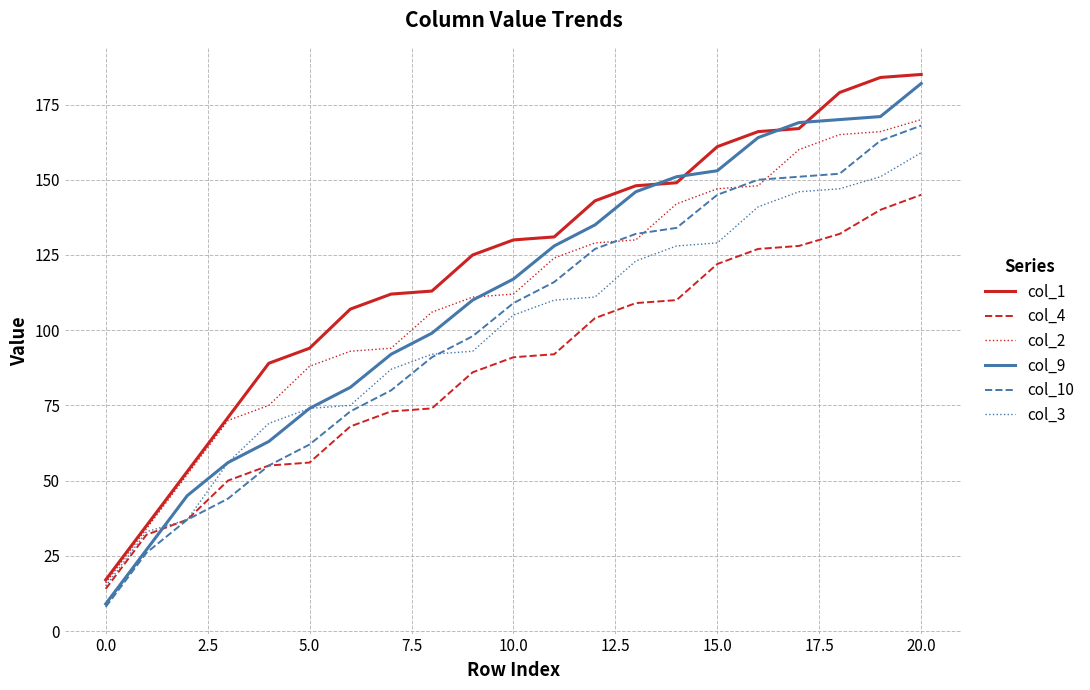

What is the maximum value shown in the chart?

185